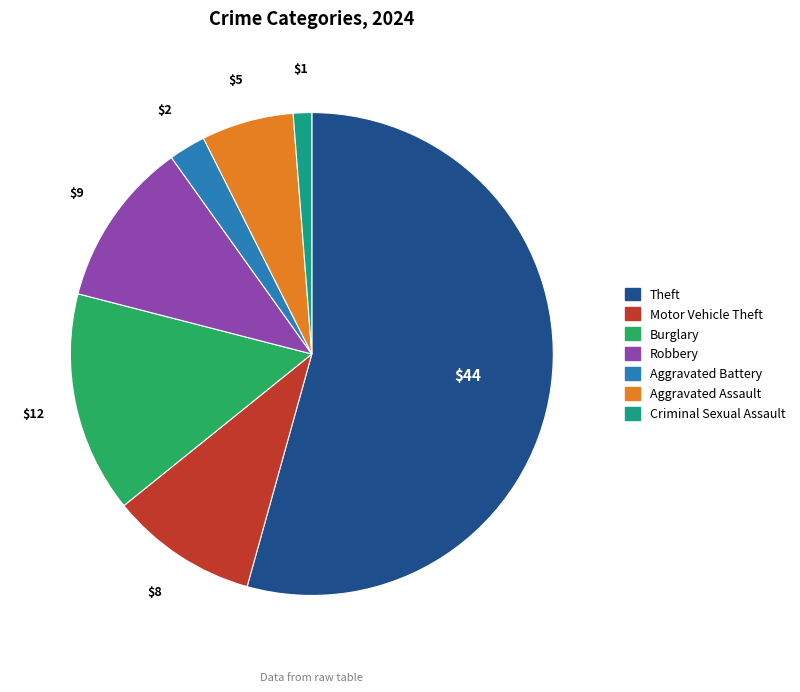

Which has a higher value, Aggravated Battery or Aggravated Assault?

Aggravated Assault